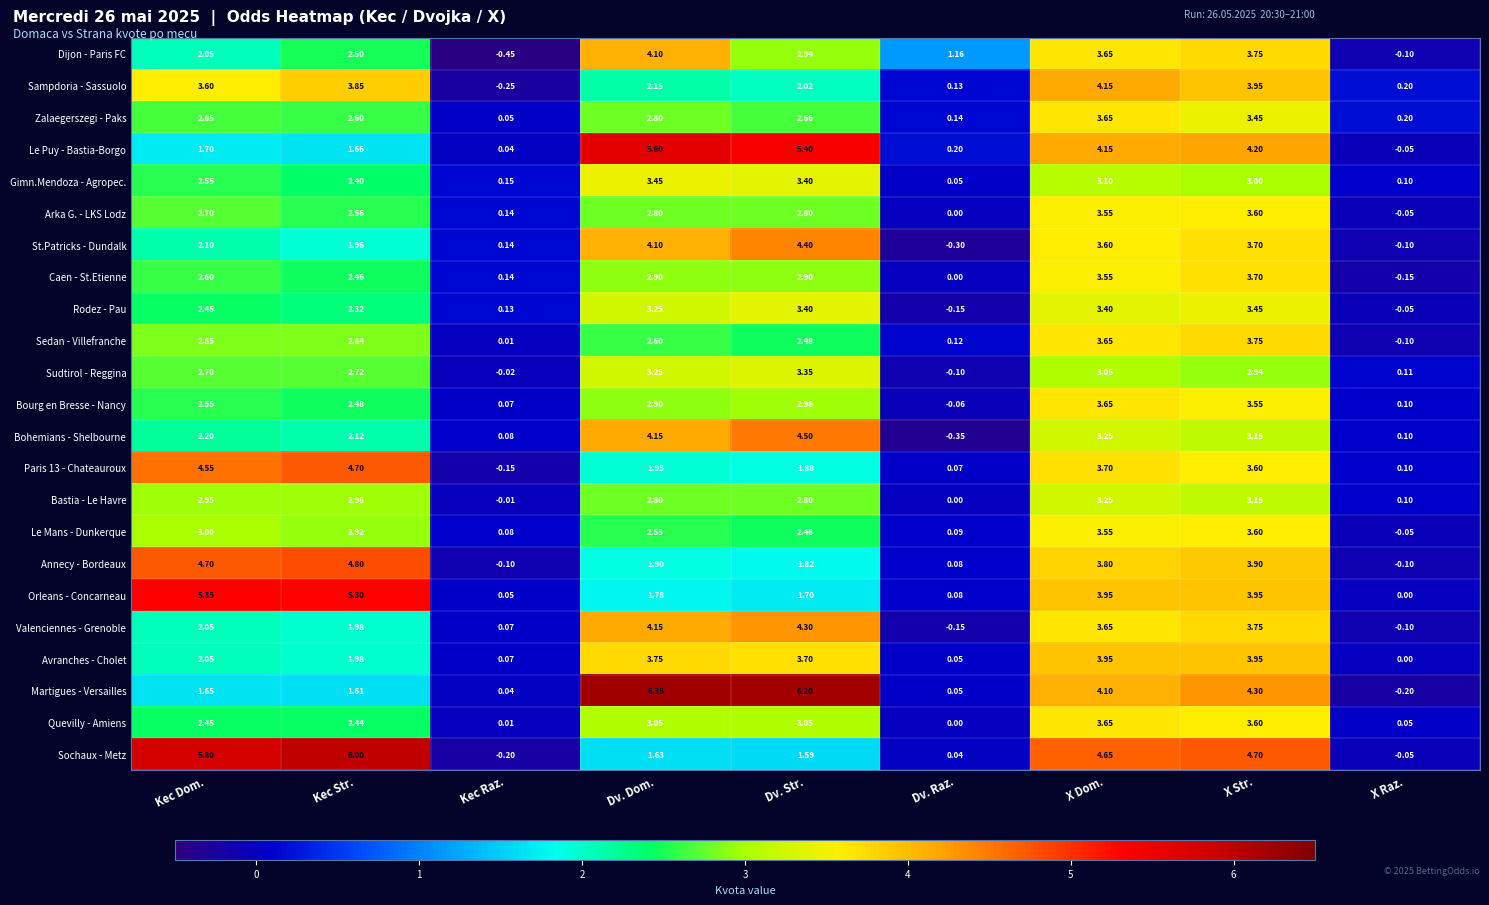

Where is Bohemians - Shelbourne nearest to the value 2?

Kec Str.